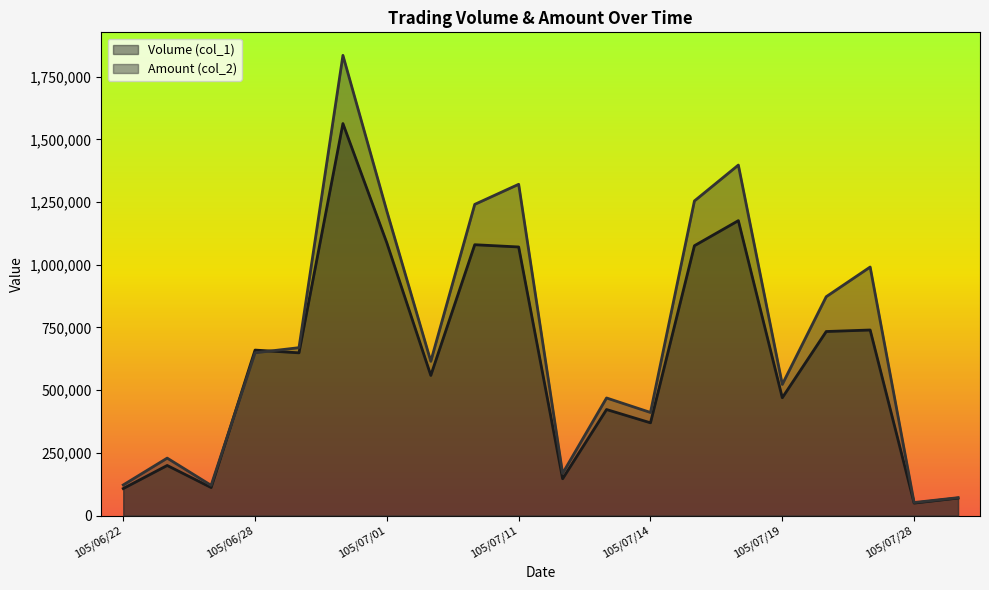

The Amount (col_2) series shows 105924 at 105/07/29. True or false?

False